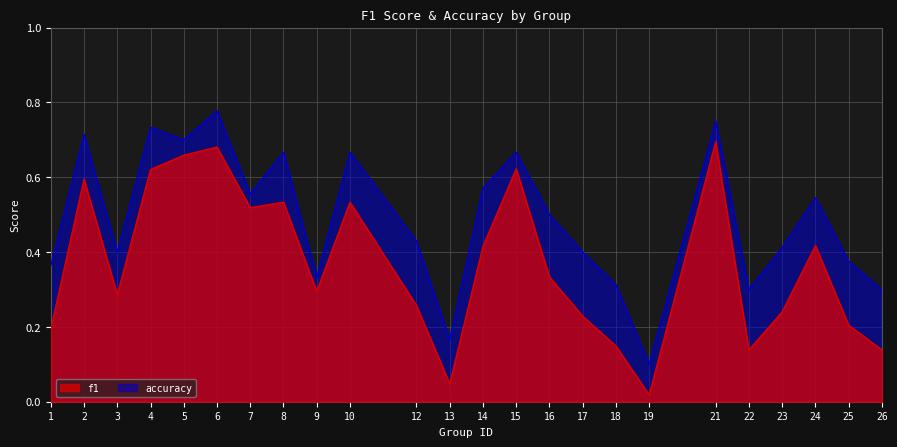

Reading right to left, extract all data points from this chart.

f1: 0.1	0.2	0.4	0.2	0.1	0.7	0.0	0.1	0.2	0.3	0.6	0.4	0.0	0.3	0.5	0.3	0.5	0.5	0.7	0.7	0.6	0.3	0.6	0.2
accuracy: 0.3	0.4	0.5	0.4	0.3	0.8	0.1	0.3	0.4	0.5	0.7	0.6	0.2	0.4	0.7	0.3	0.7	0.6	0.8	0.7	0.7	0.4	0.7	0.4